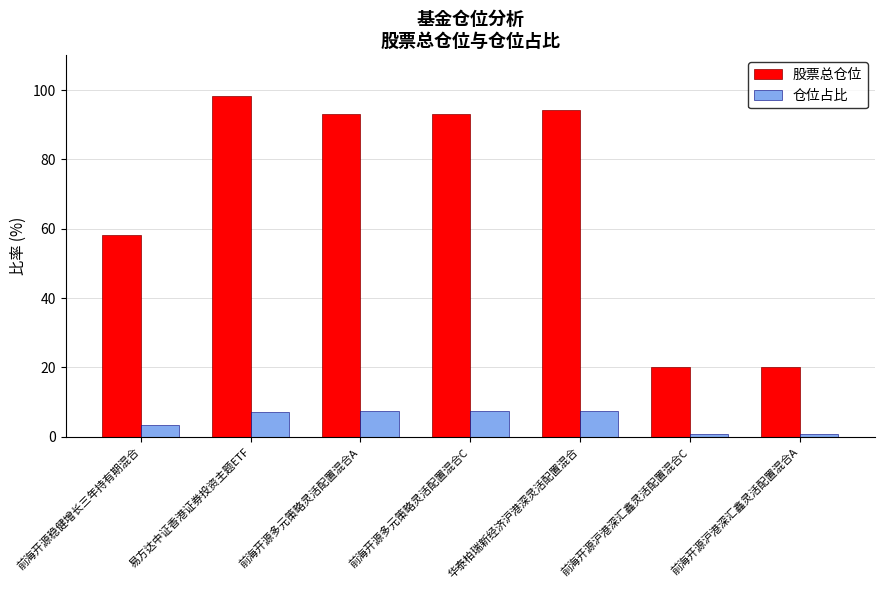

What is the difference between the highest and lowest values at 前海开源沪港深汇鑫灵活配置混合A?

19.4